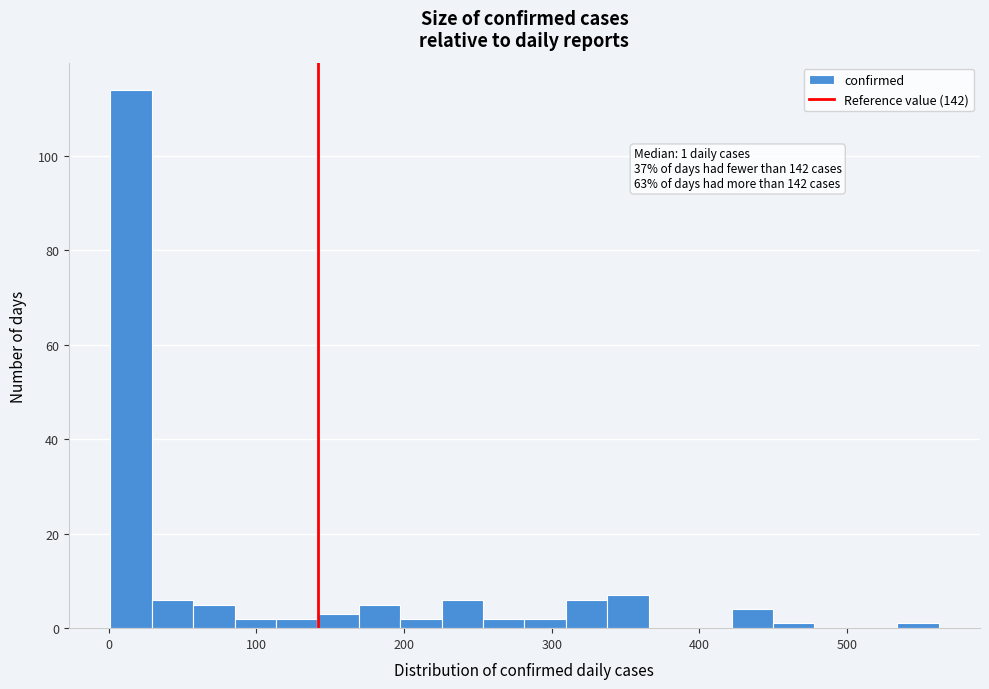

Around what value on the x-axis is the tallest bar? Give the approximate position of its centre, as read against the axis.

20